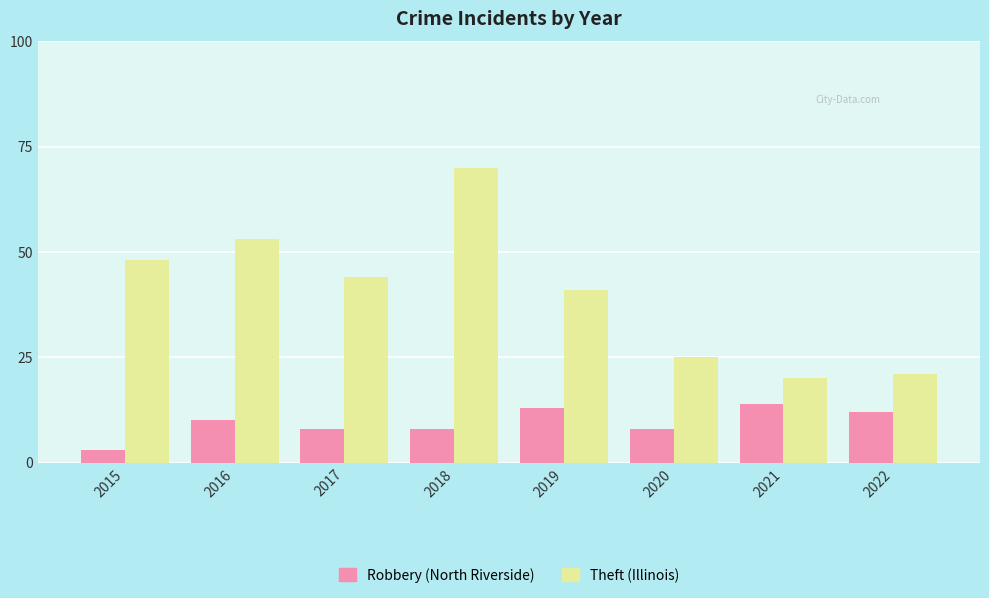

What is the maximum value shown in the chart?

70